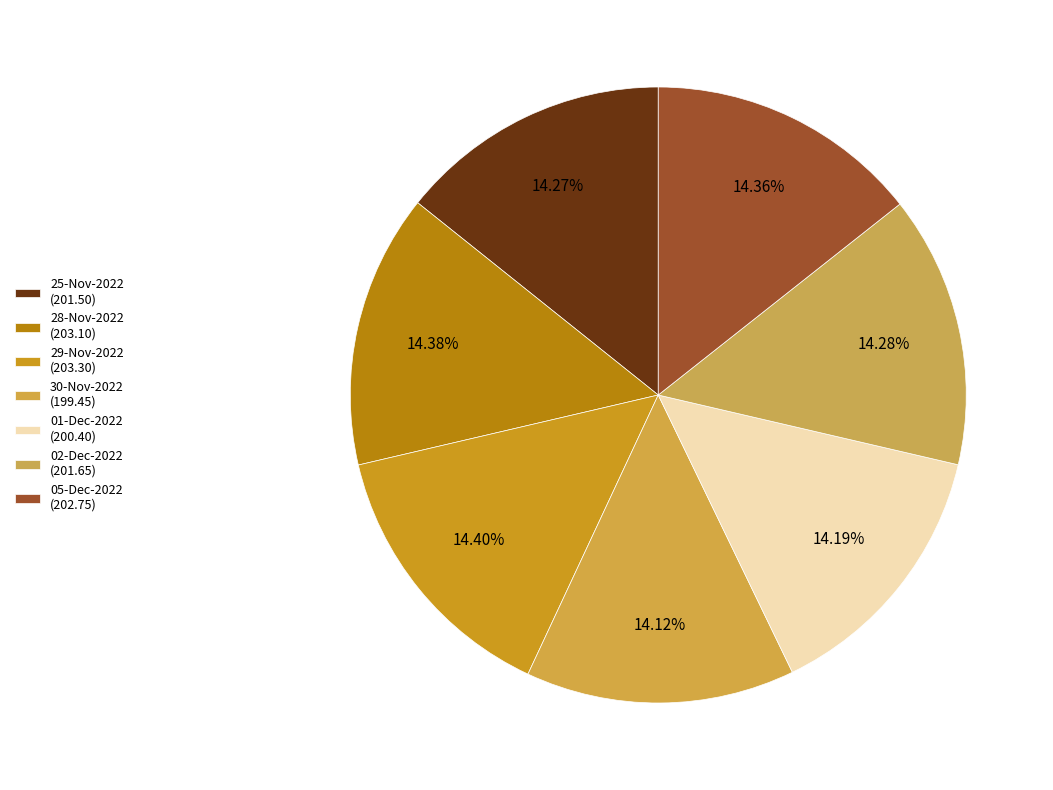

True or false: 30-Nov-2022 accounts for 5% of the total.

False